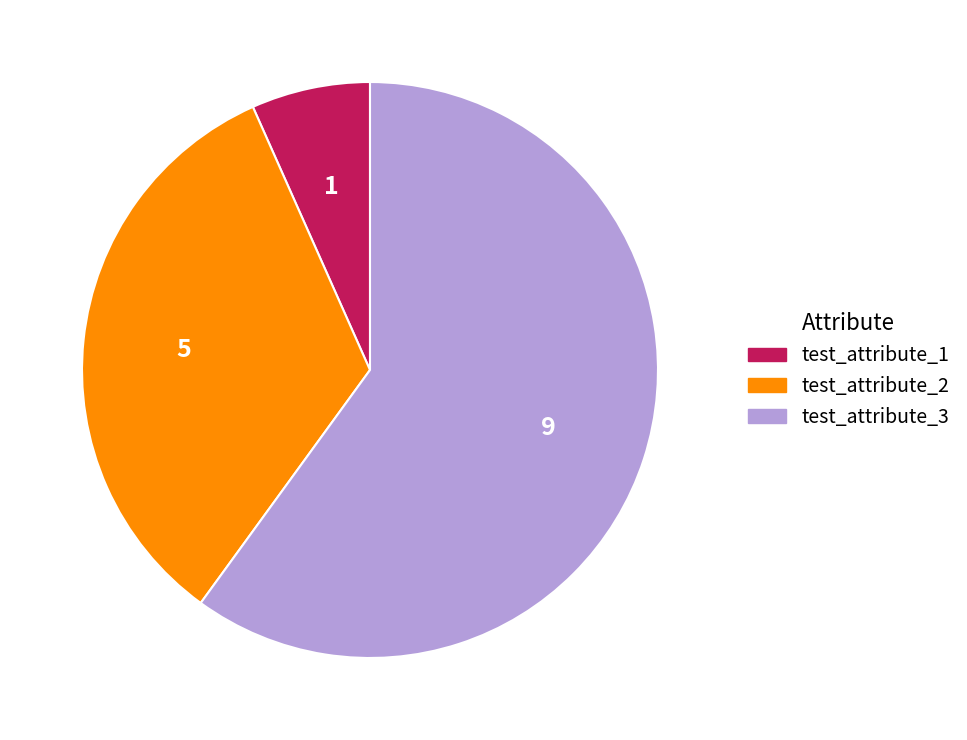

Is there a majority slice in this chart?

Yes